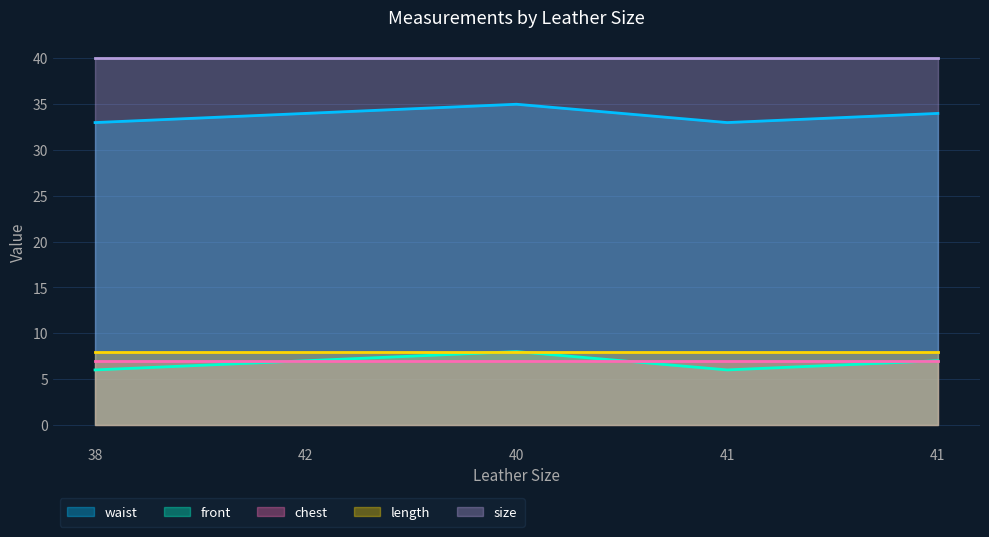

Reading left to right, extract all data points from this chart.

waist: 33	34	35	33	34
front: 6	7	8	6	7
chest: 7	7	7	7	7
length: 8	8	8	8	8
size: 40	40	40	40	40